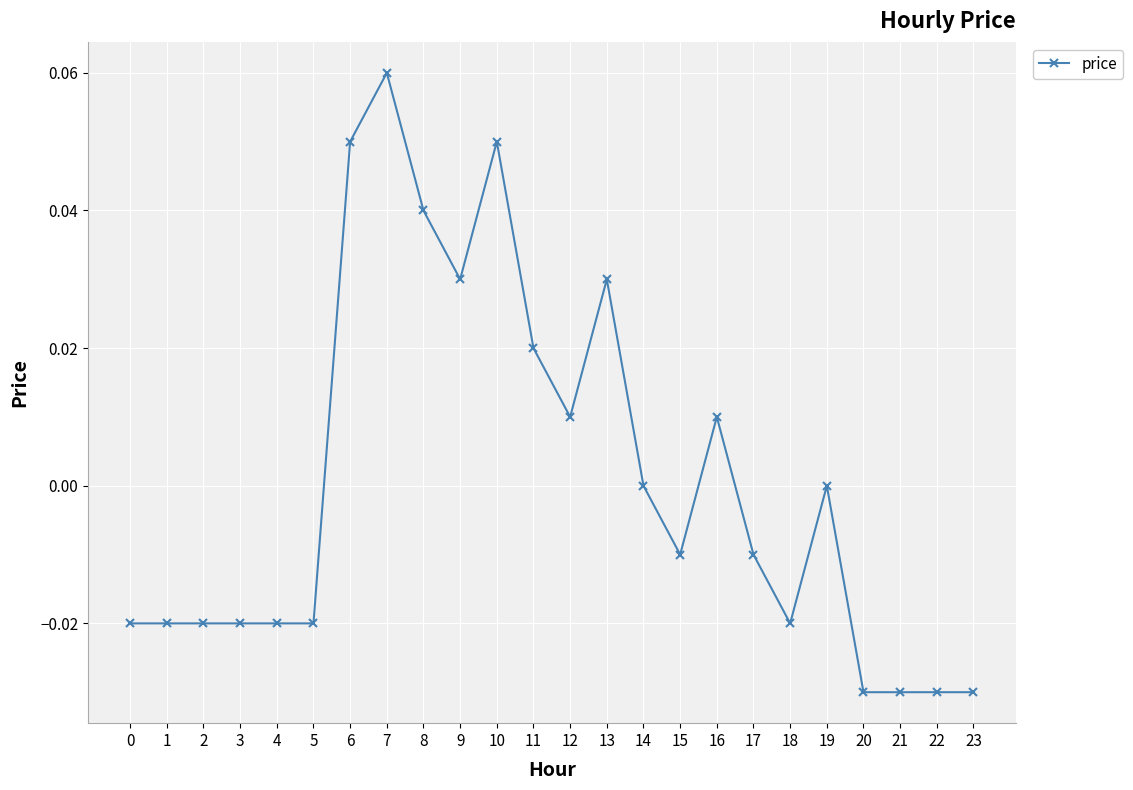

True or false: there are more than 0 points higher than both neighbors.

True